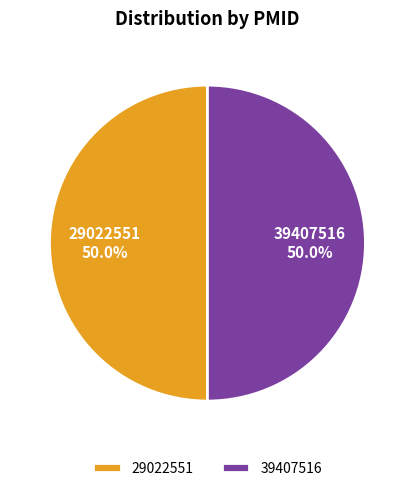

Is the sum of 39407516 and 29022551 greater than half?

Yes